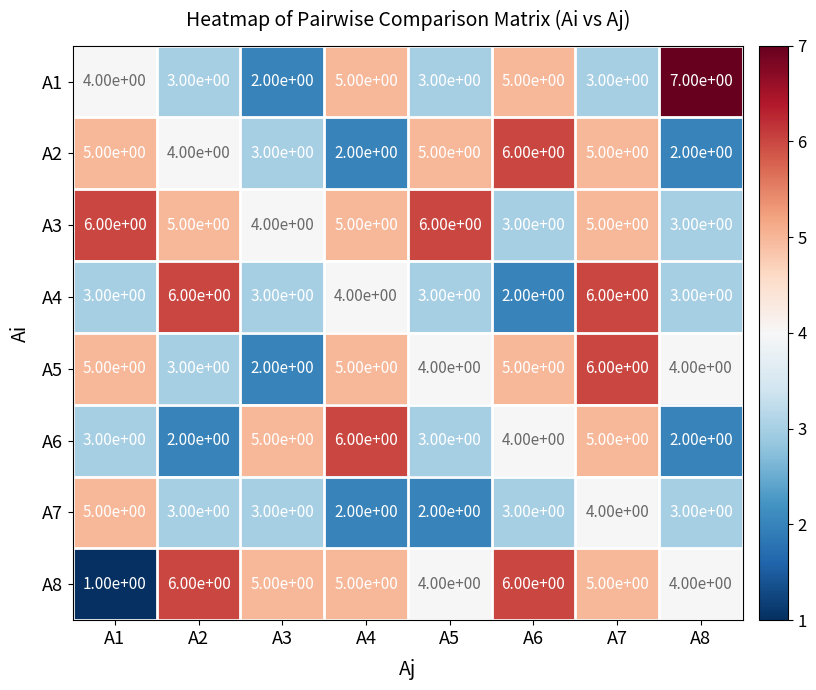

True or false: A4 has a value of 2 at A4.

False